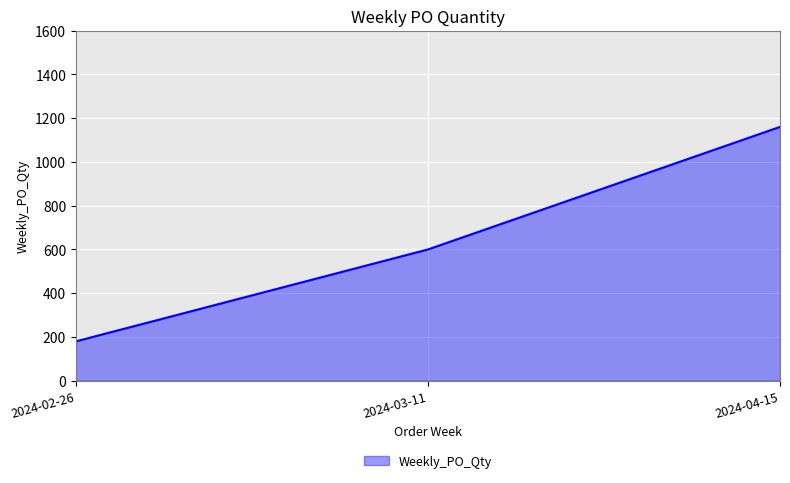

The chart shows a value of 600 at 2024-03-11. True or false?

True